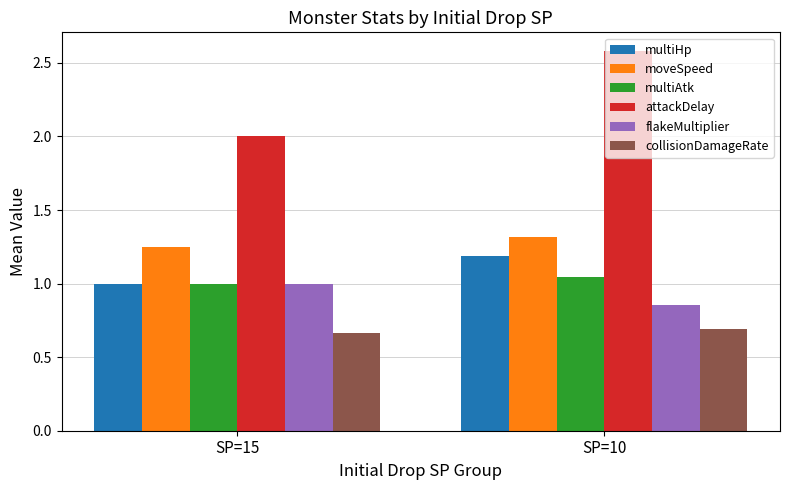

Is it true that collisionDamageRate equals 0.7 at SP=10?

True